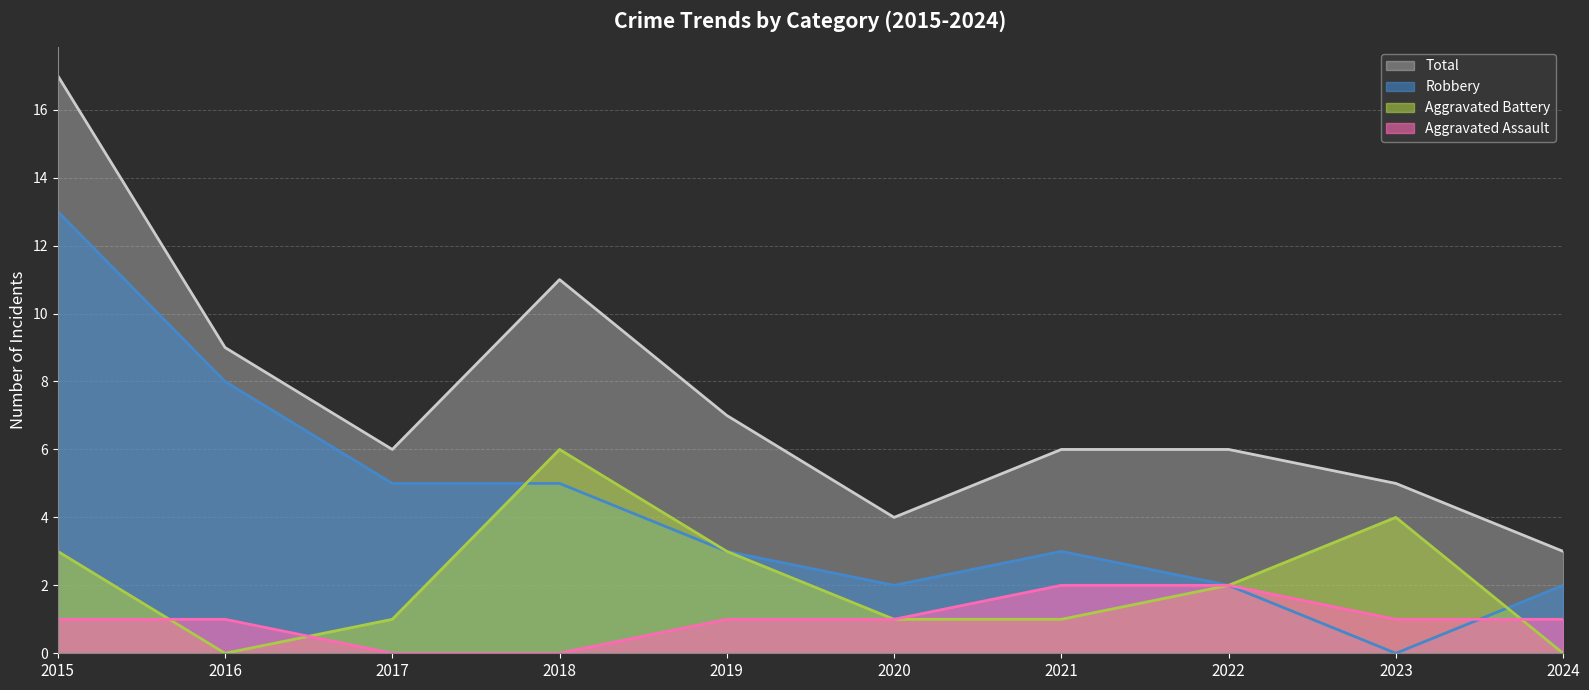

What is the difference between the highest and lowest values at 2021?

5